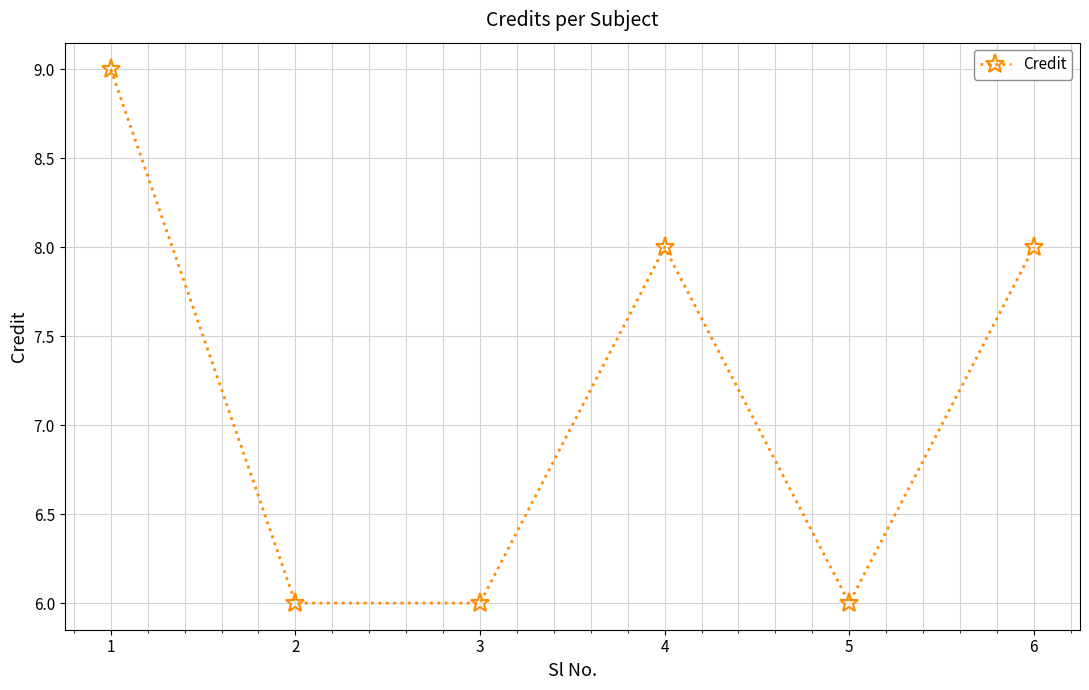

True or false: the data shows 9 at 1.

True